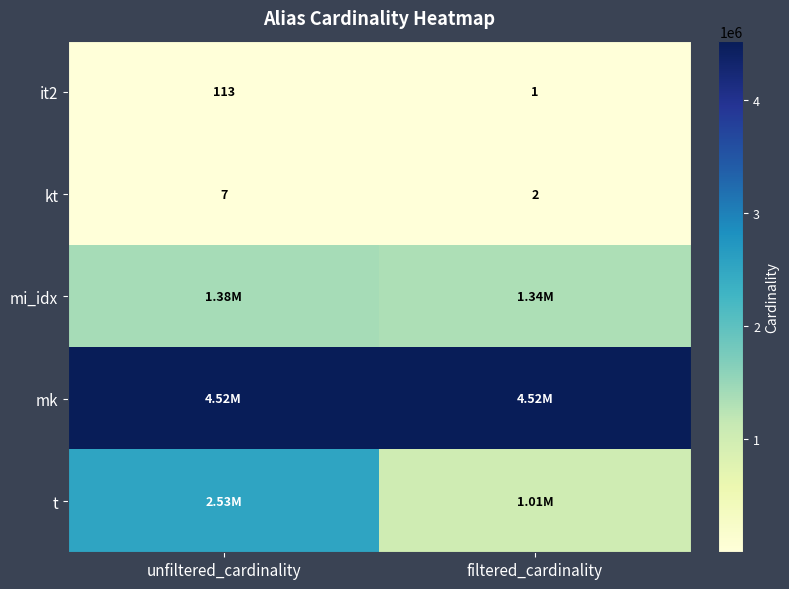

Which category has the highest value in the kt series?

unfiltered_cardinality